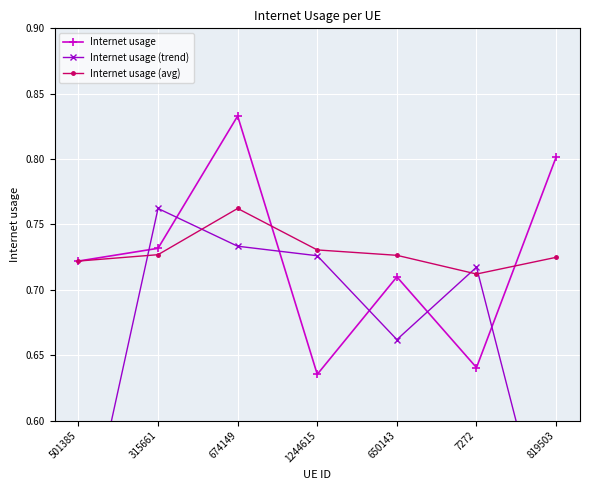

At which label is Internet usage (avg) closest to 0?

7272